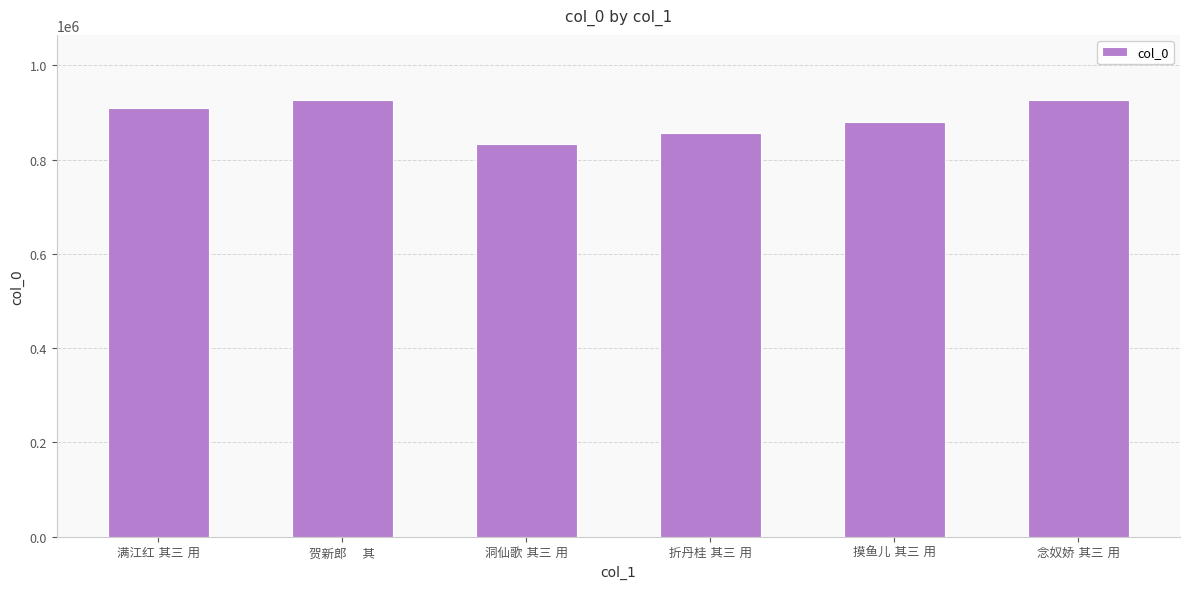

What is the sum of all values?

5331274